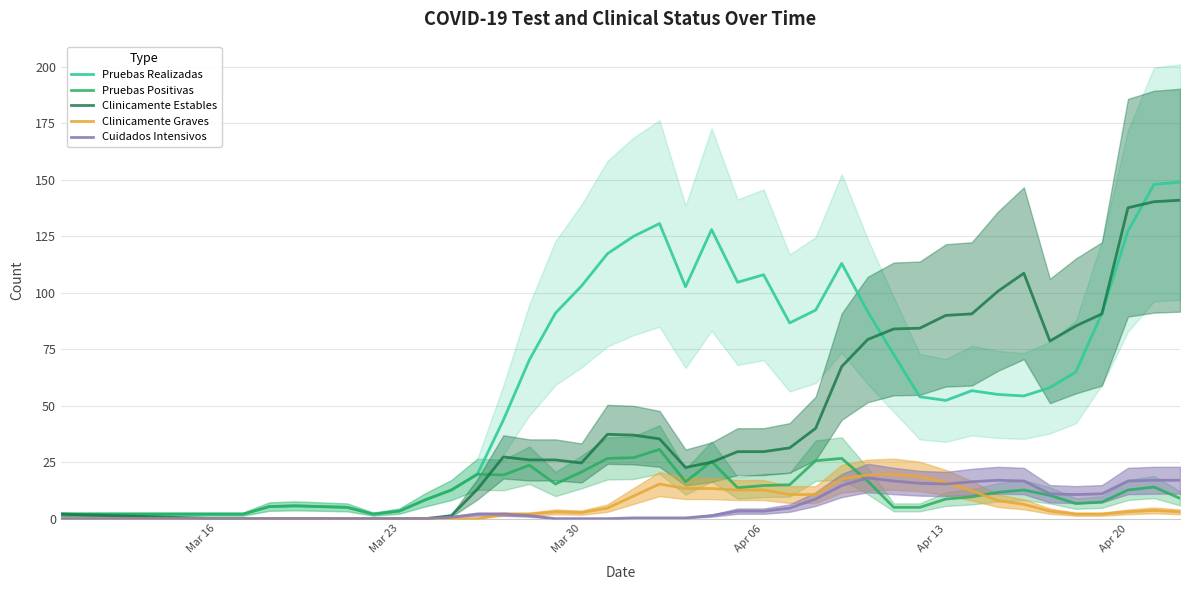

Is it true that Pruebas Positivas equals 3.7 at Apr 06?

False